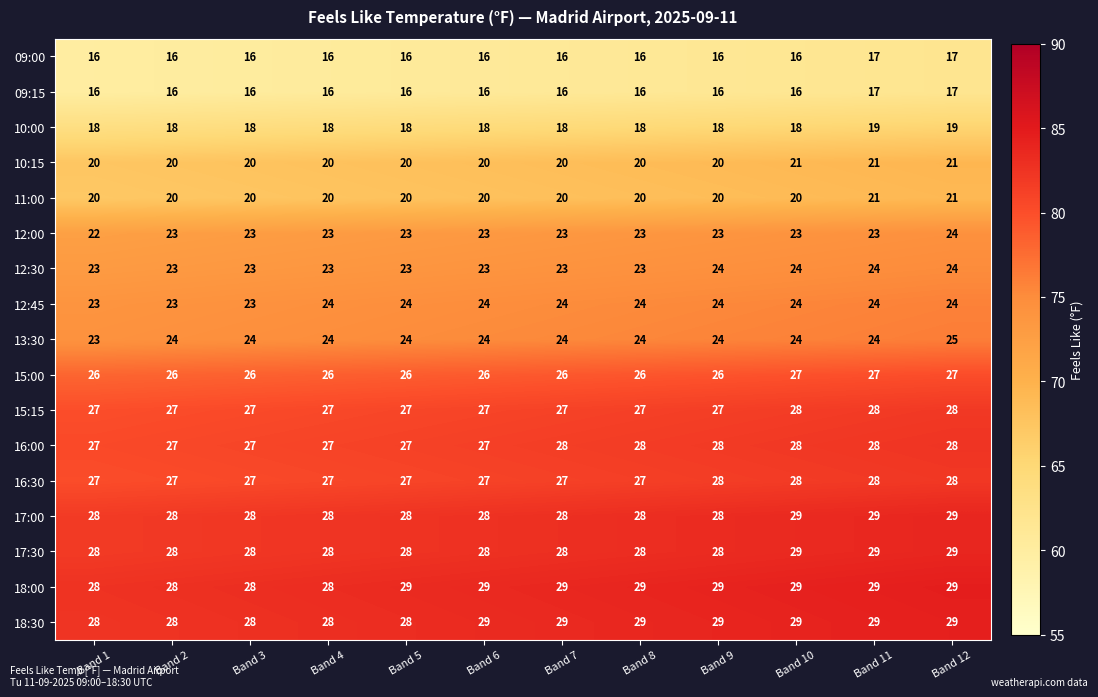

What is the sum of all 17:00 values?

339